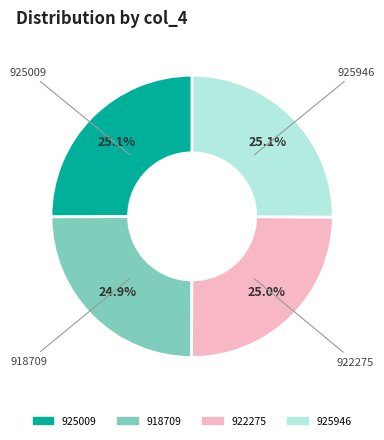

What is the ratio of the value at 918709 to the value at 922275?

1.0